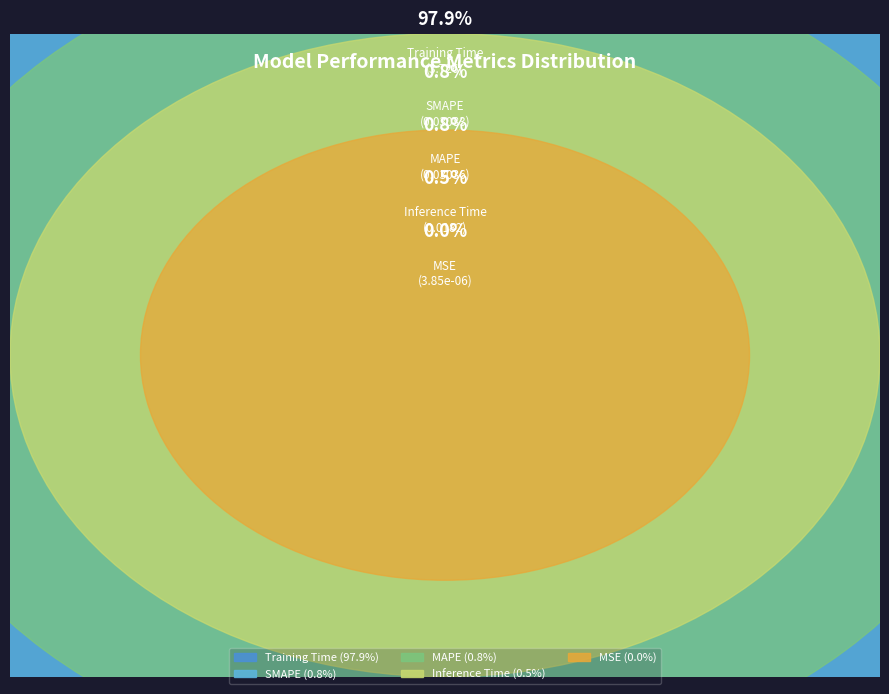

Which slice is the largest?

Training Time